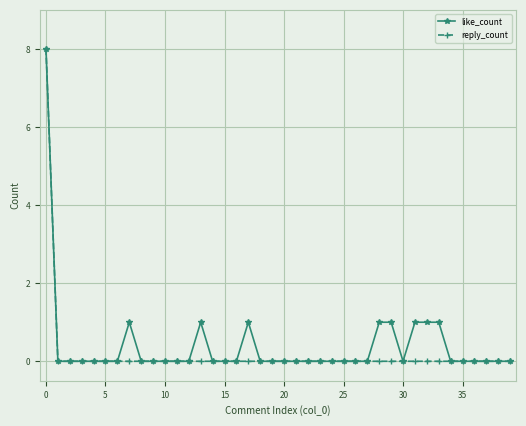

What is the maximum value shown in the chart?

8